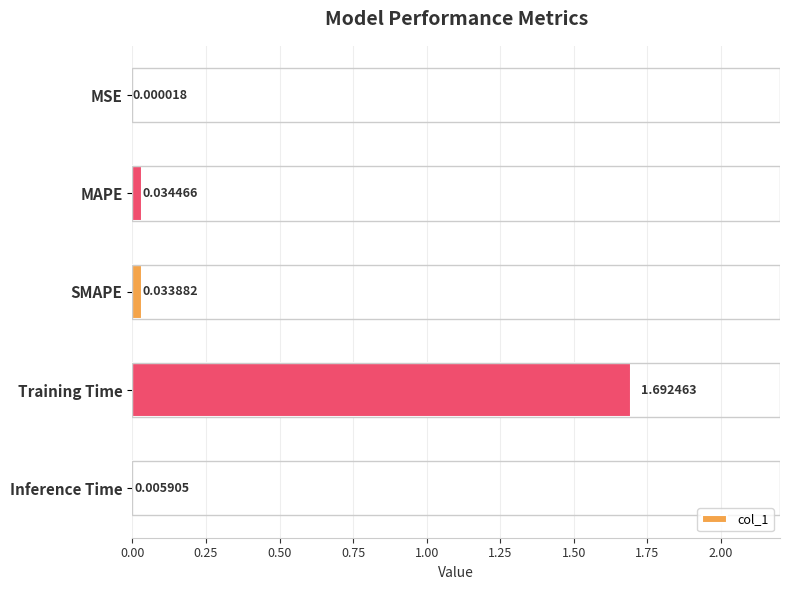

At which category does the chart reach its peak across all series?

Training Time